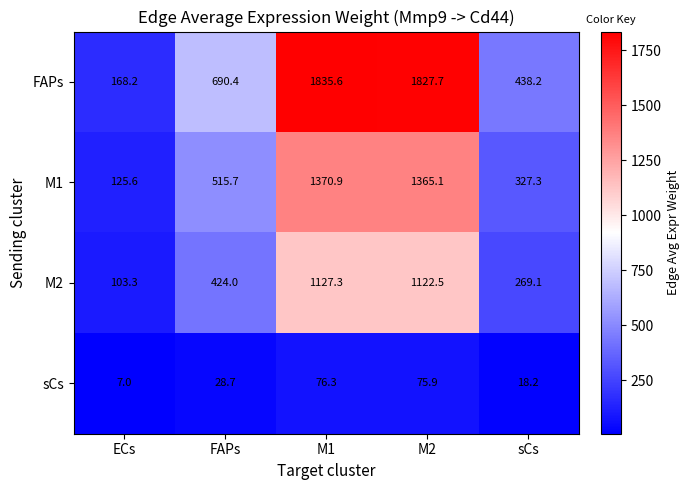

At which category is the sum across all series the highest?

M1